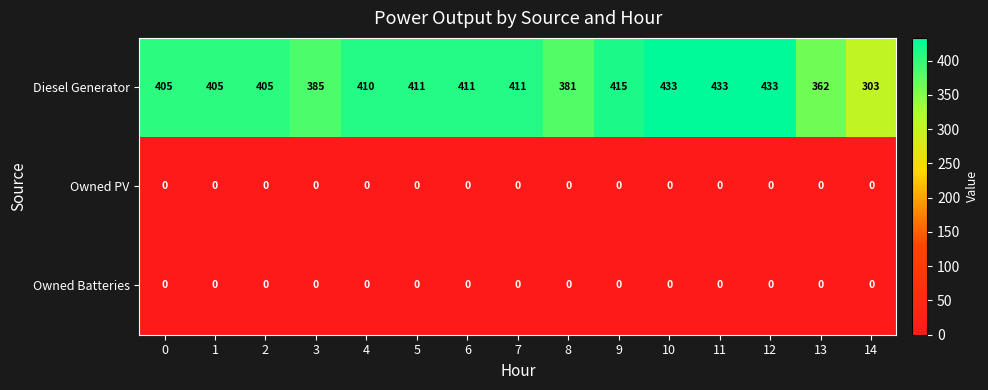

What is the maximum value shown in the chart?

433